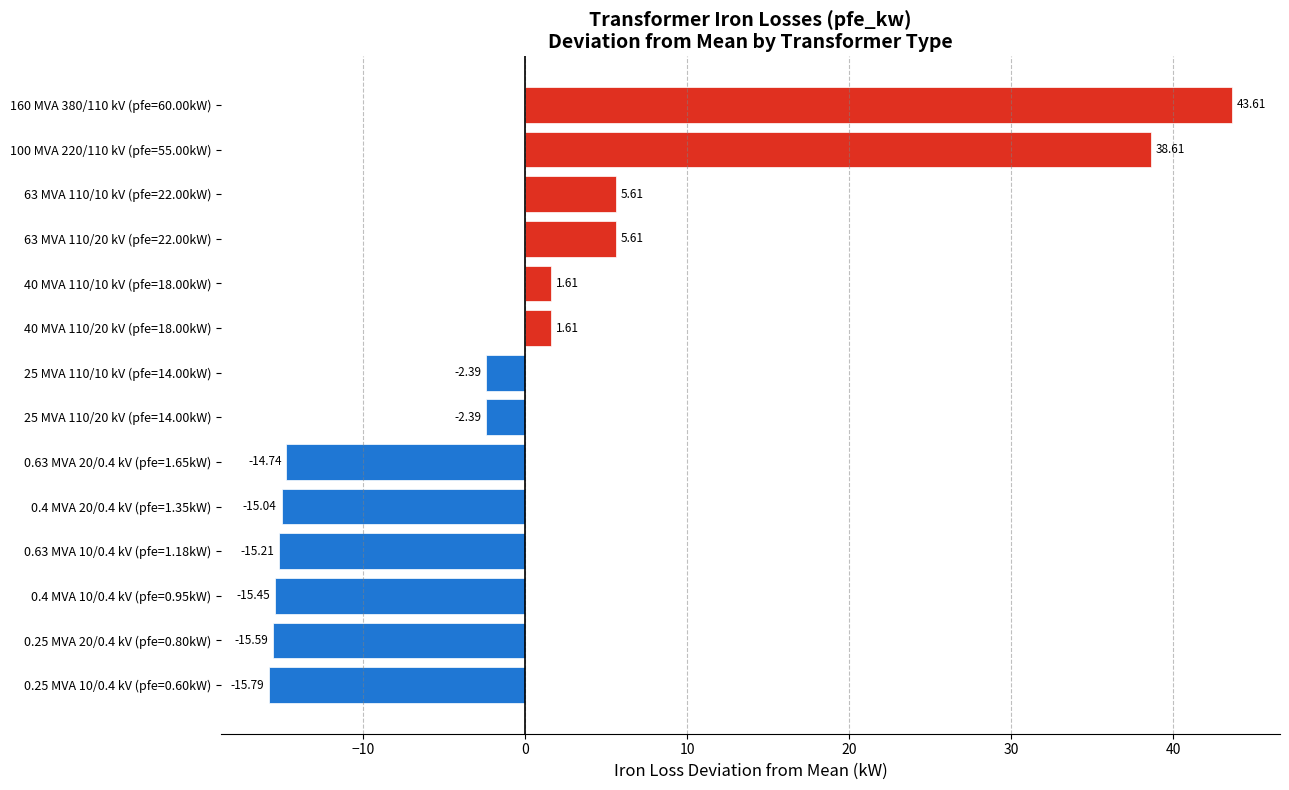

What is the change in value from 25 MVA 110/10 kV (pfe=14.00kW) to 100 MVA 220/110 kV (pfe=55.00kW)?

+41.0